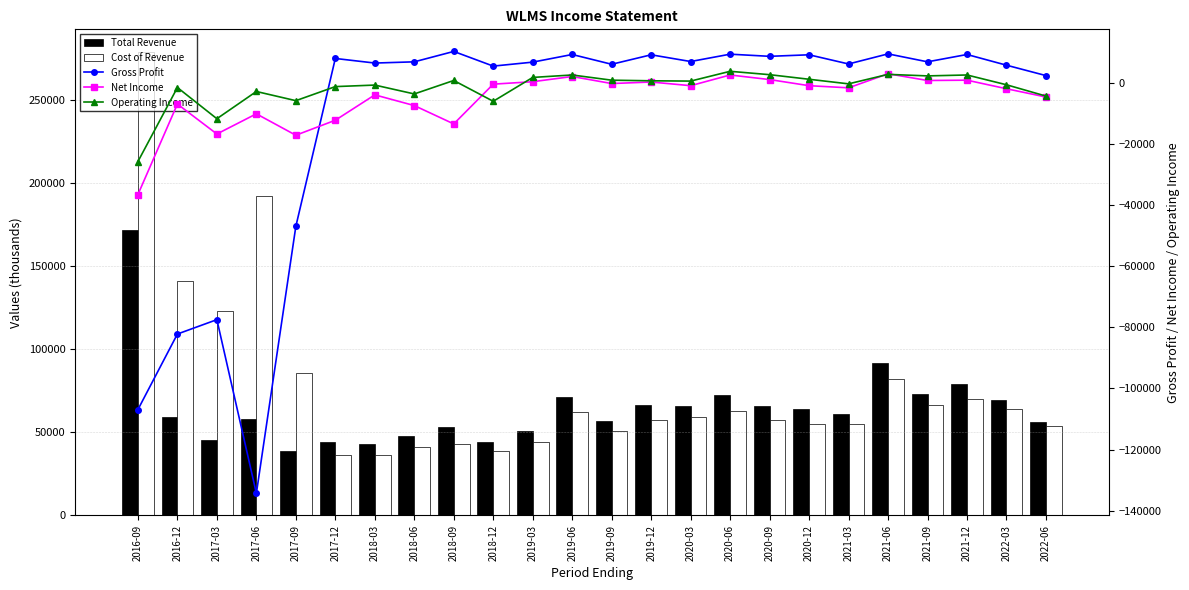

Rank the series at 2019-09 from lowest to highest value.

Net Income, Operating Income, Gross Profit, Cost of Revenue, Total Revenue